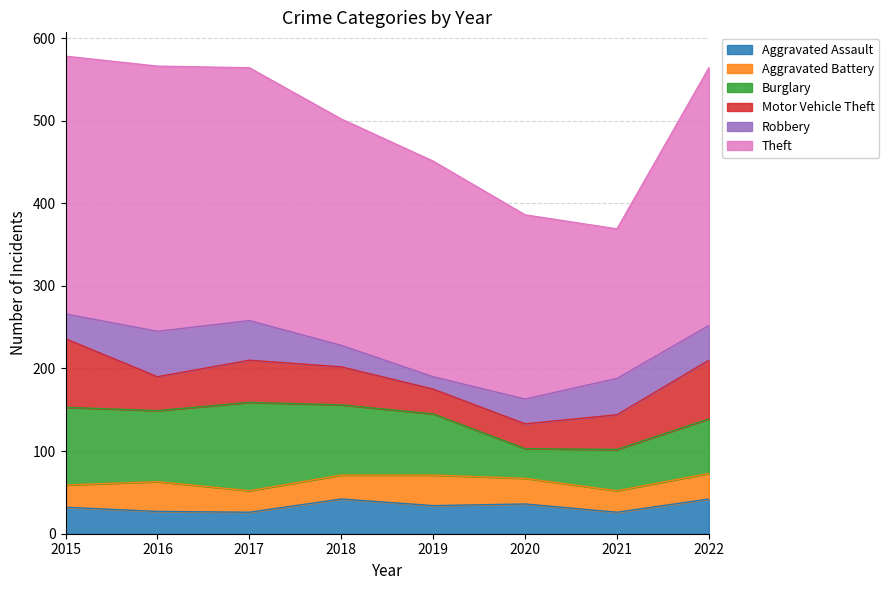

Rank the series at 2017 from highest to lowest value.

Theft, Burglary, Motor Vehicle Theft, Robbery, Aggravated Assault, Aggravated Battery